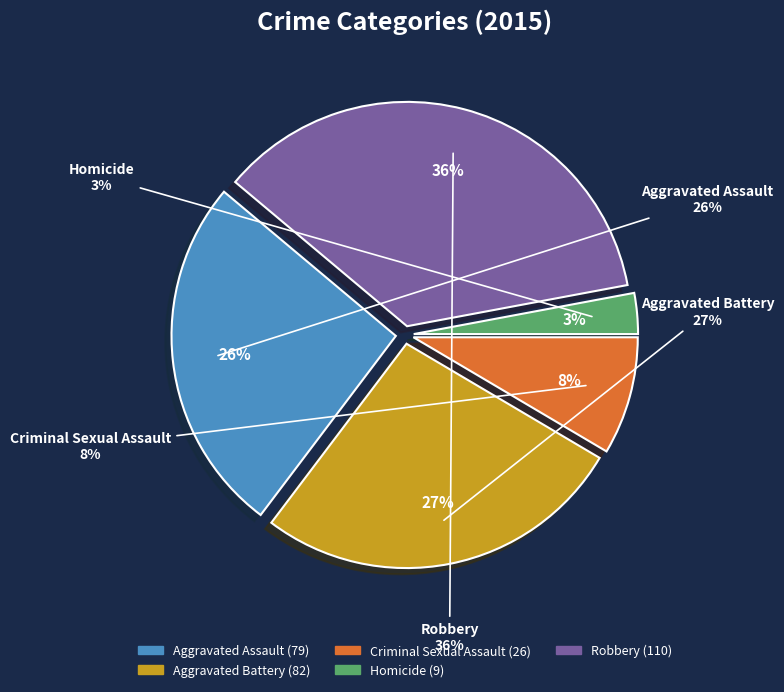

To the nearest percent, what percentage of the pie is Criminal Sexual Assault?

8%